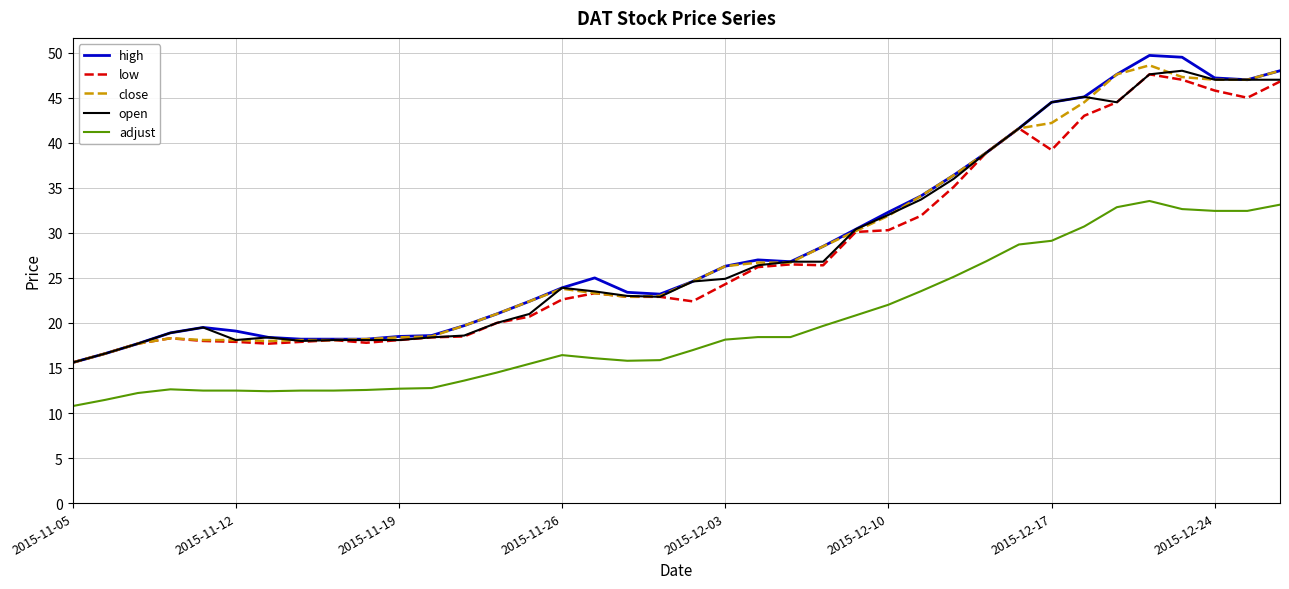

Which series has the largest range (max minus min)?

high